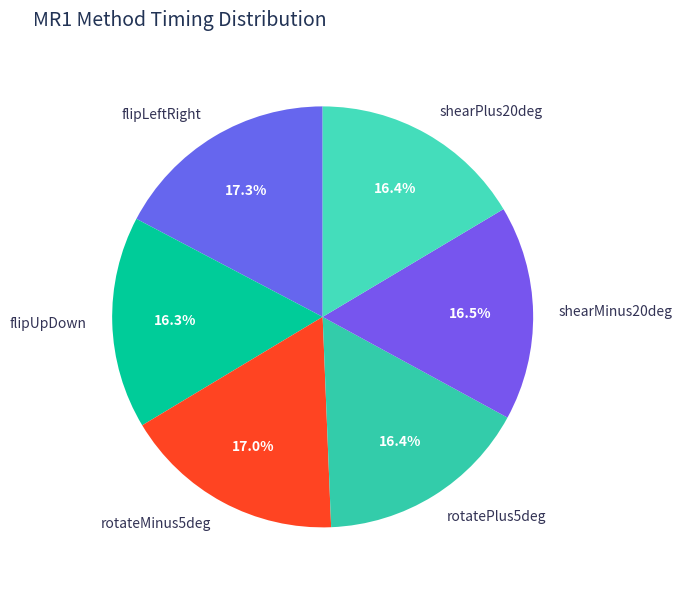

Which has a higher value, shearMinus20deg or flipLeftRight?

flipLeftRight